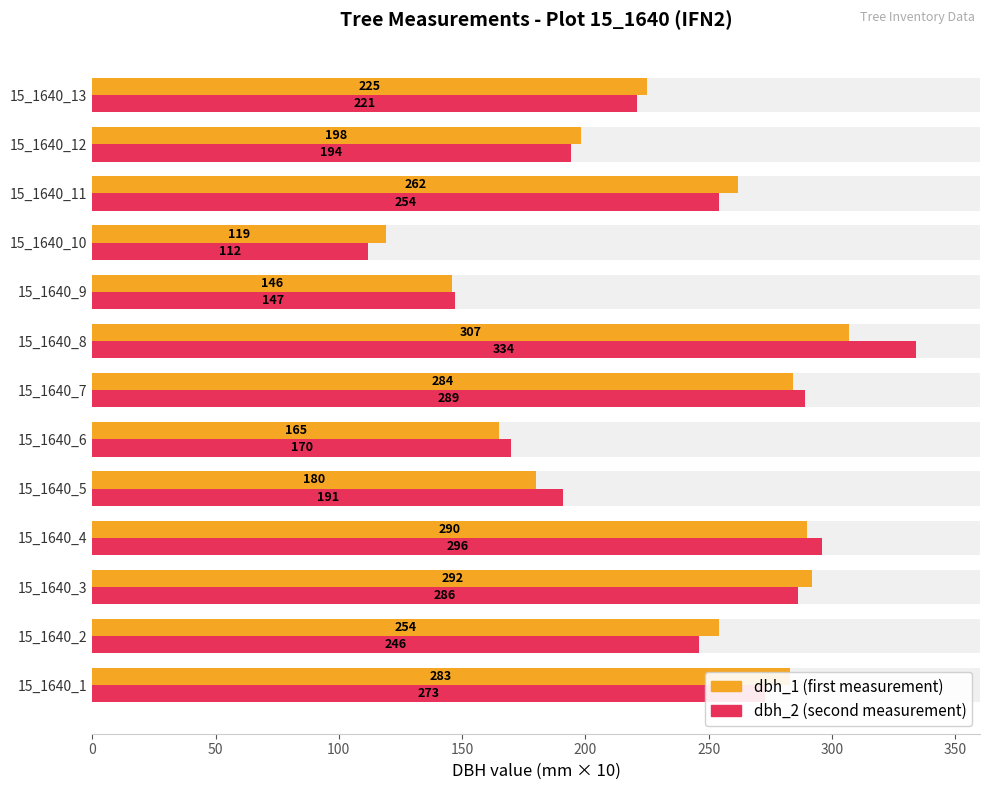

What position from the left is 250?

6